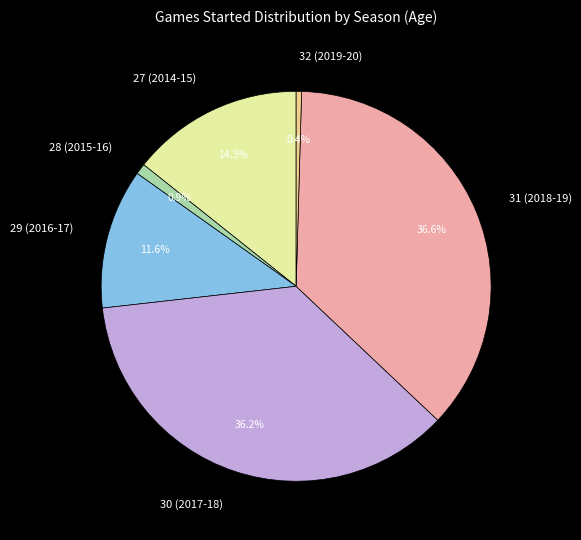

What percentage is the 27 (2014-15) slice, to the nearest percent?

14%